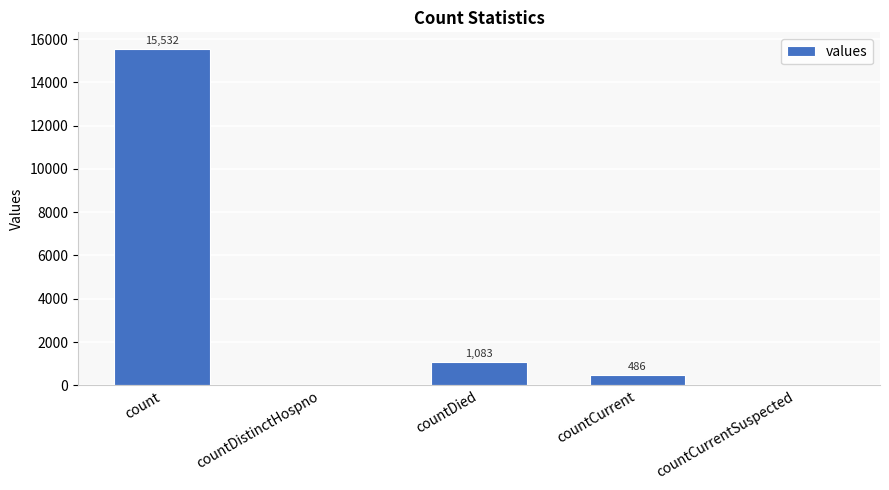

What is the sum of the values at countCurrent and countCurrentSuspected?

486